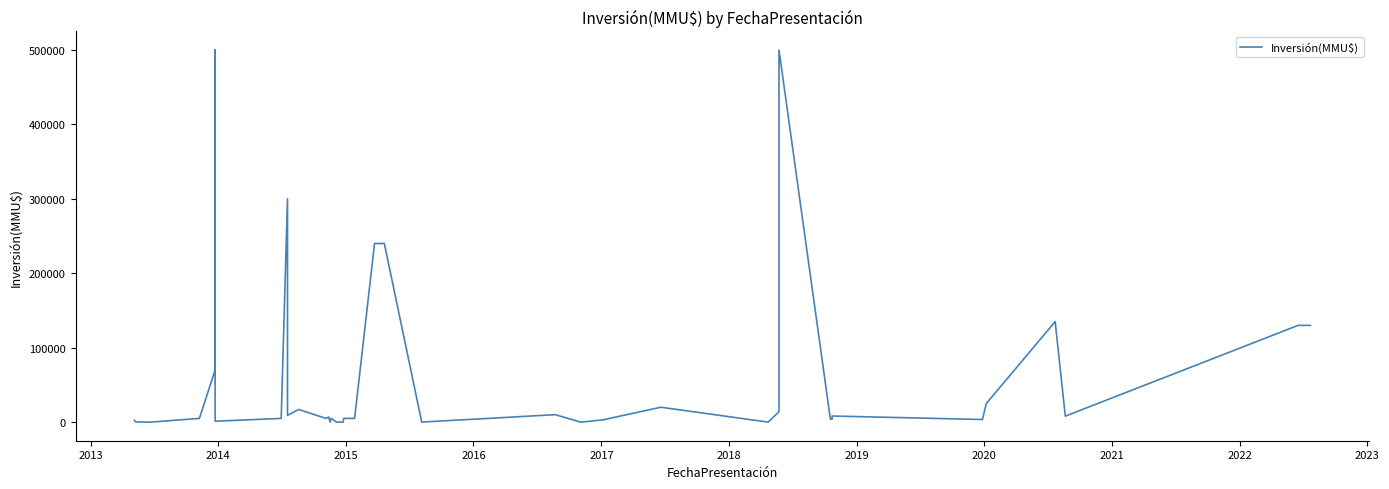

Read the value at 2020.

5000